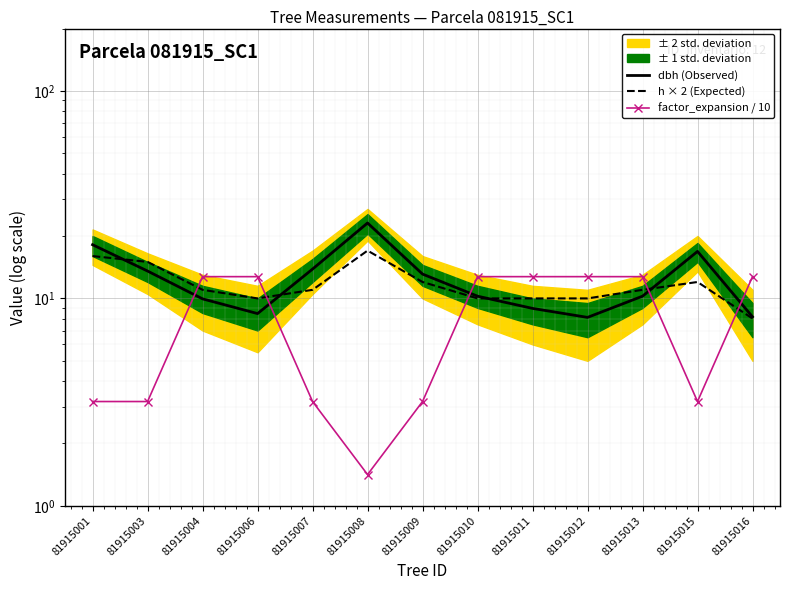

Where does the h × 2 (Expected) series first go above 11?

81915001